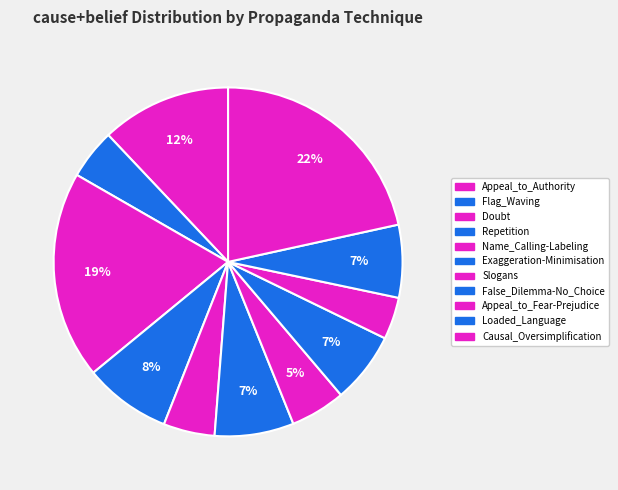

How many slices are in this pie chart?

11